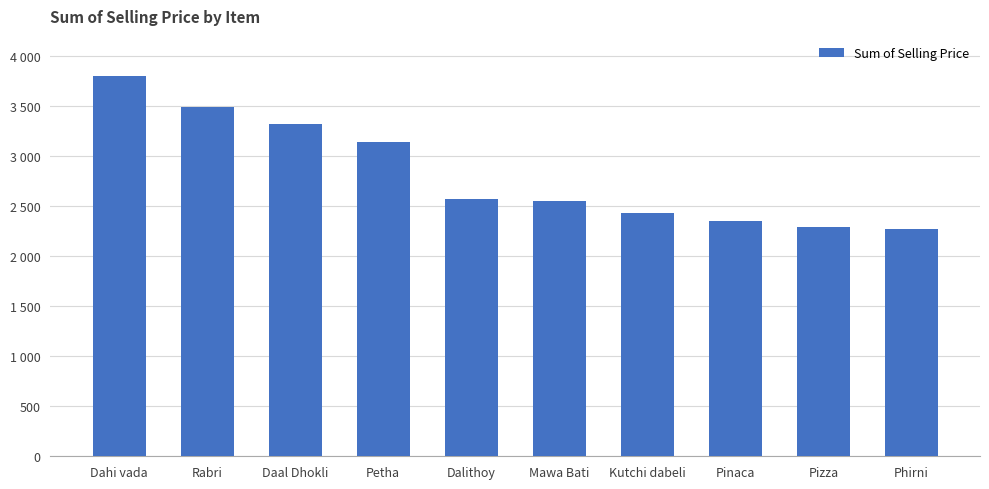

What is the maximum value shown in the chart?

3798.0